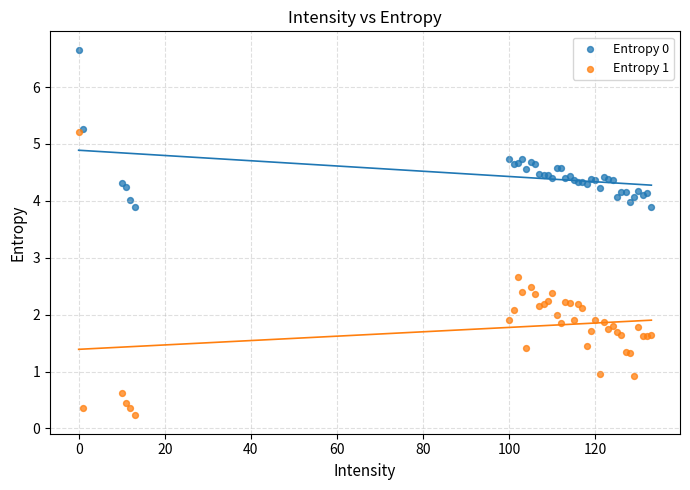

What are all the series names shown in the legend?

Entropy 0, Entropy 1